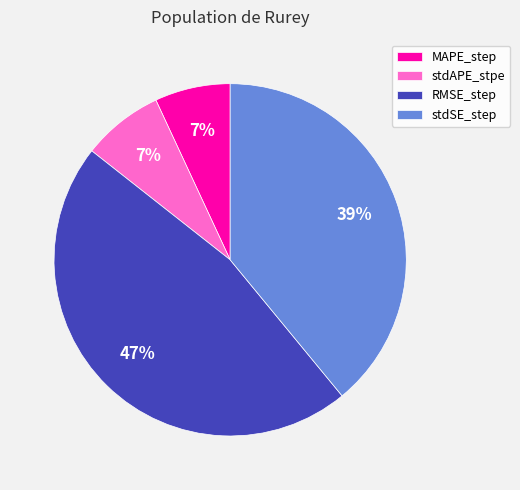

Is it true that stdSE_step is 28% of the pie?

False